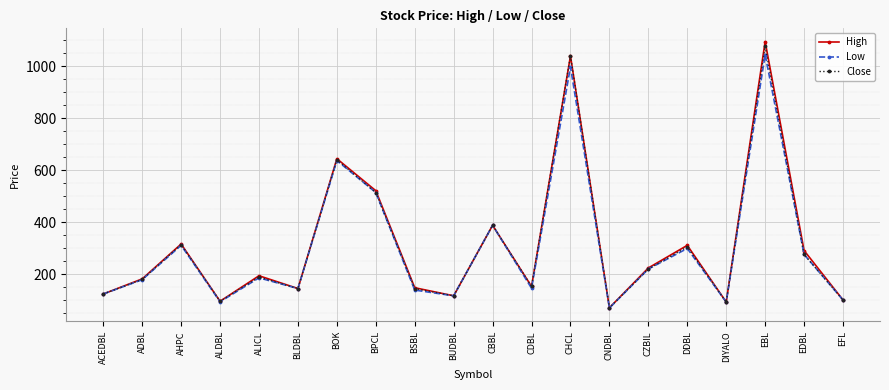

Where is Low nearest to the value 558?

BPCL